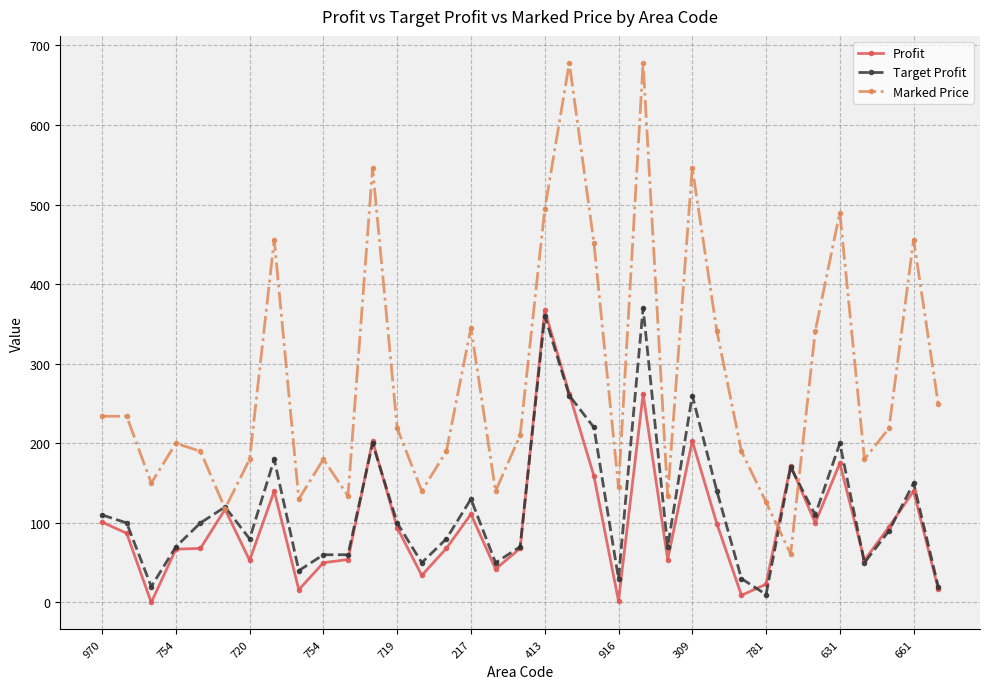

What is the highest value of the Marked Price series?

678